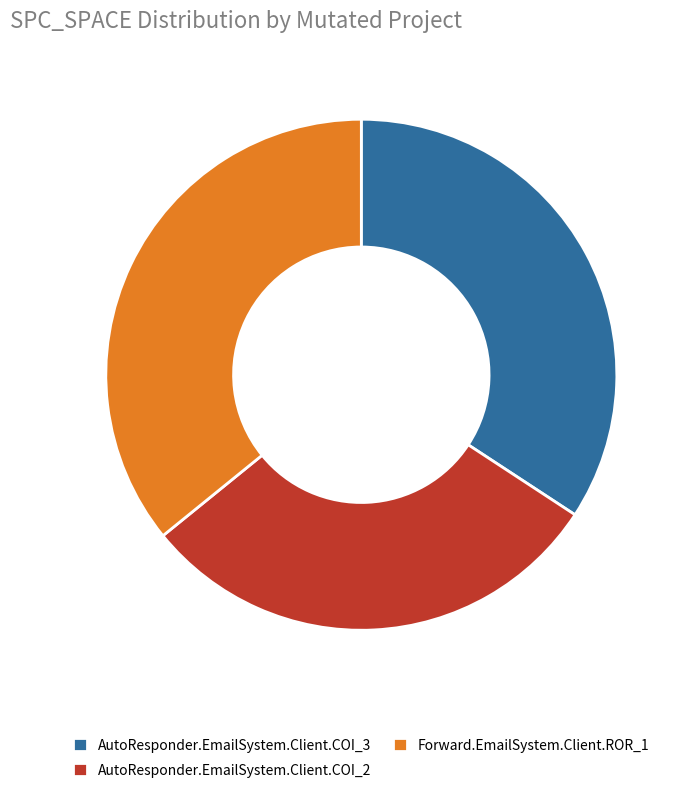

How many segments does this pie chart have?

3